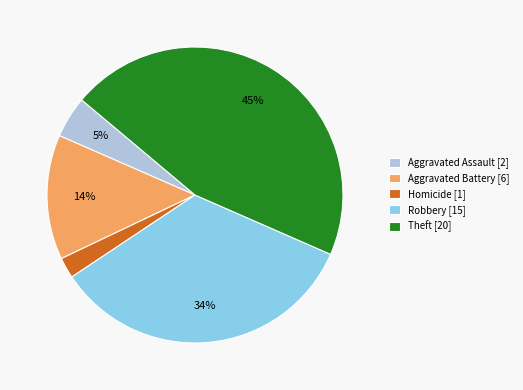

How many segments does this pie chart have?

5